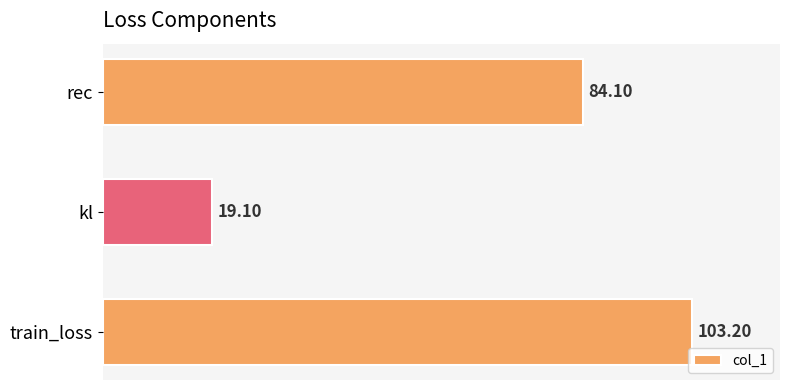

What is the smallest value displayed?

19.1